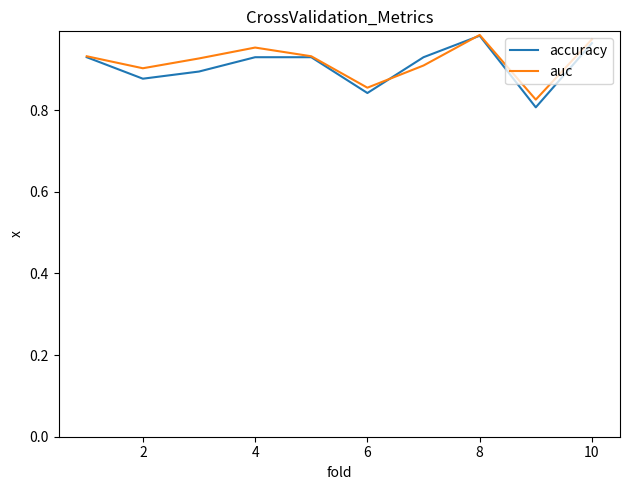

After their last crossing, which series has the higher values: accuracy or auc?

auc